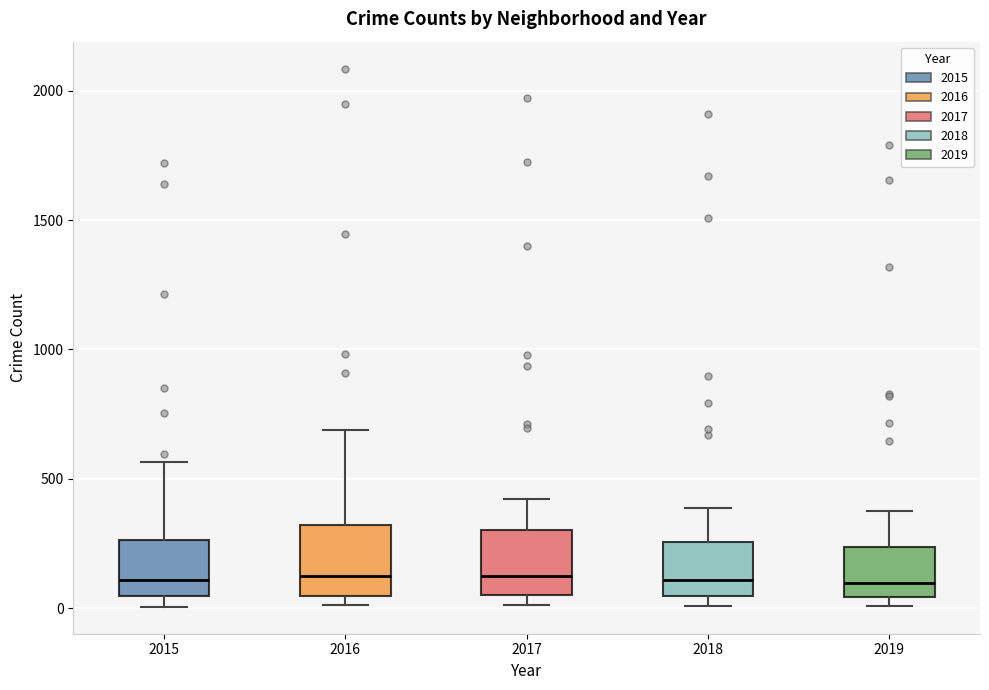

Where does the upper whisker of the box at x = 2018 end on the y-axis? The values are not printed on the chart, so give them approximately, as read against the axis.

400